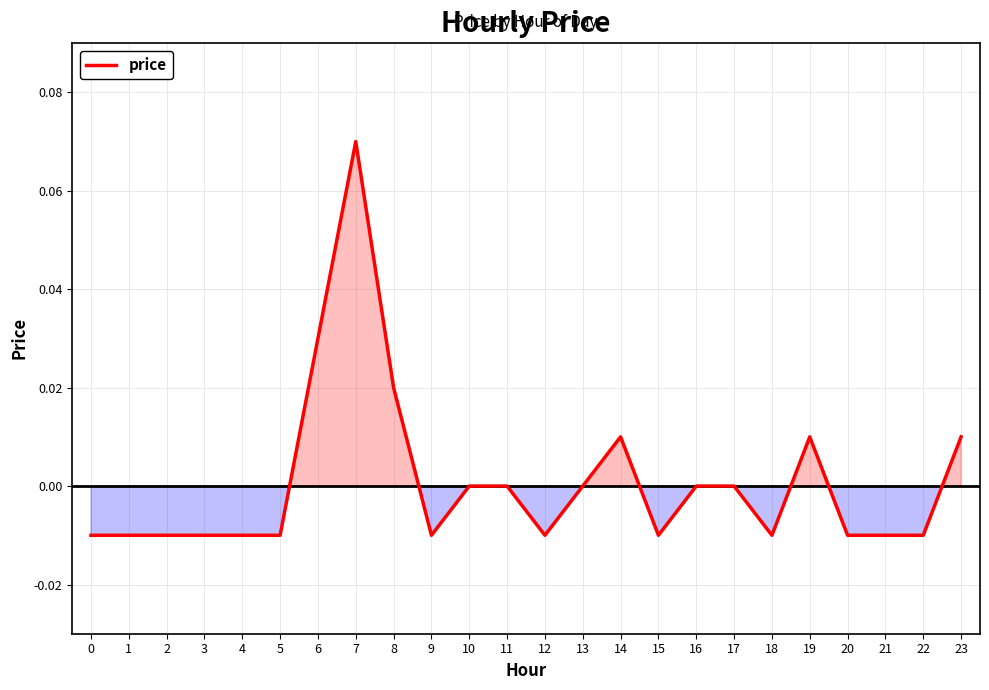

The value at 22 is -0.0. True or false?

True